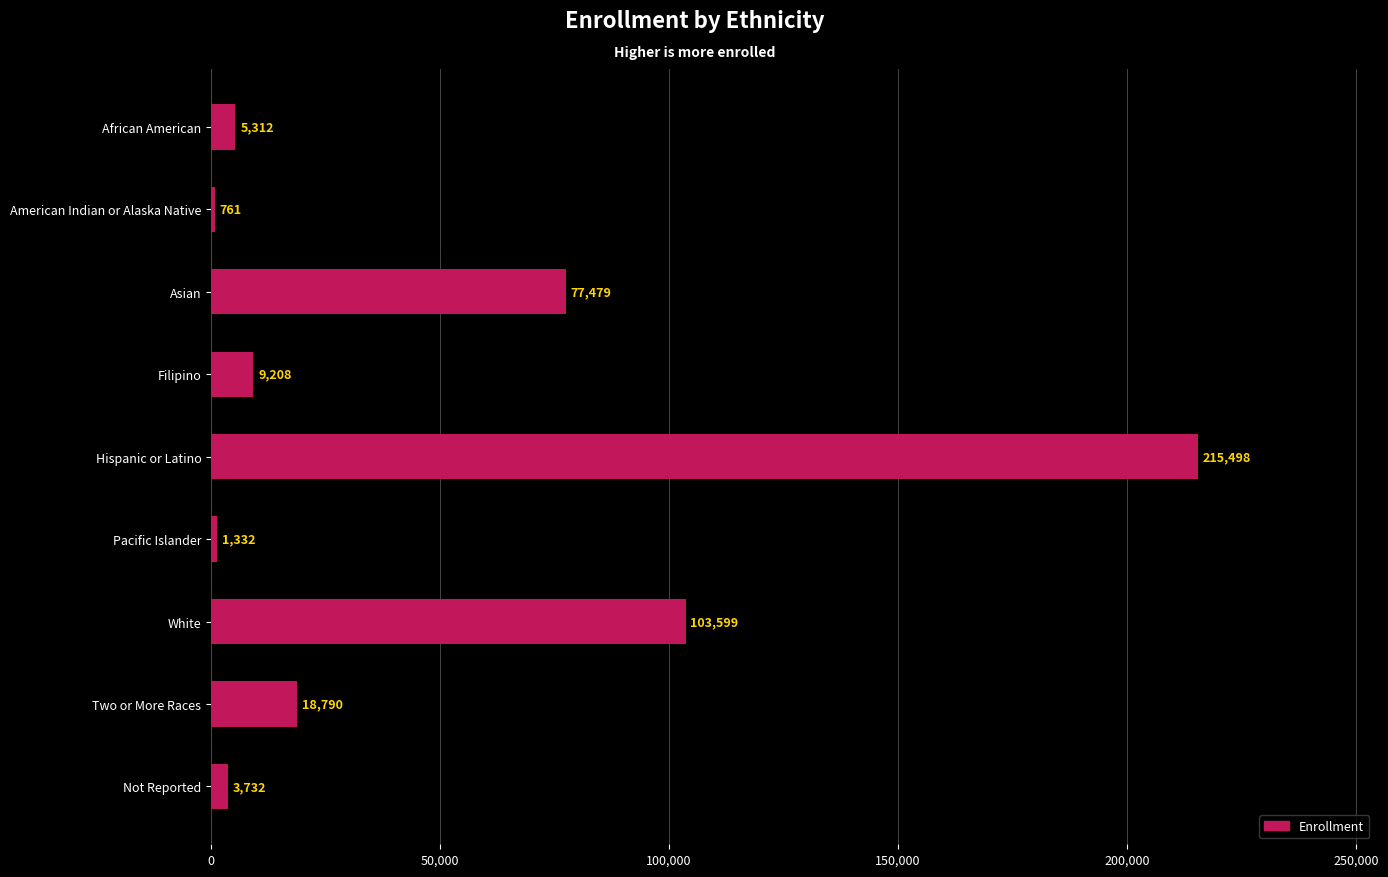

At which label is the value closest to 108129?

White